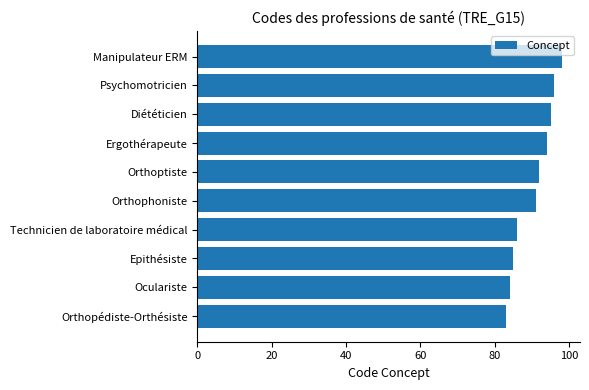

How many bars are there in total?

10